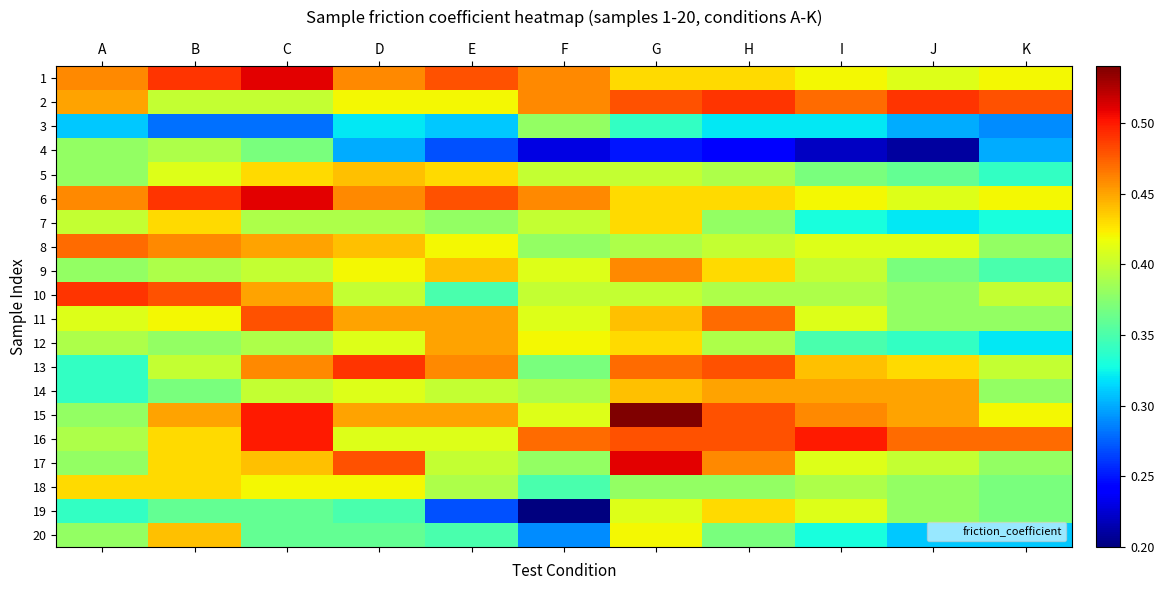

Which has a higher value, A or J?

A